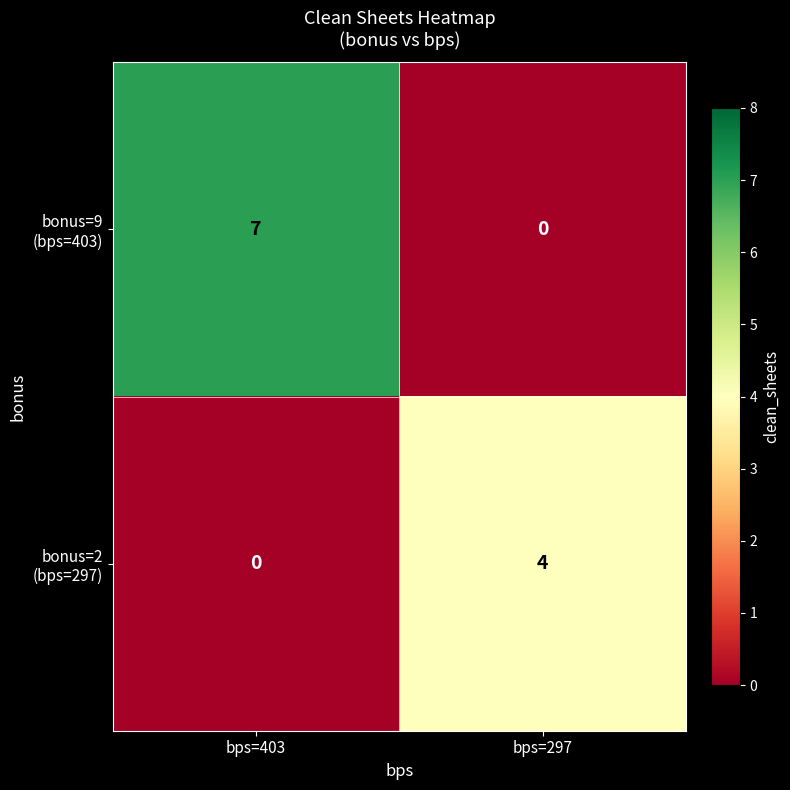

What is the total value across all series at bps=403?

7